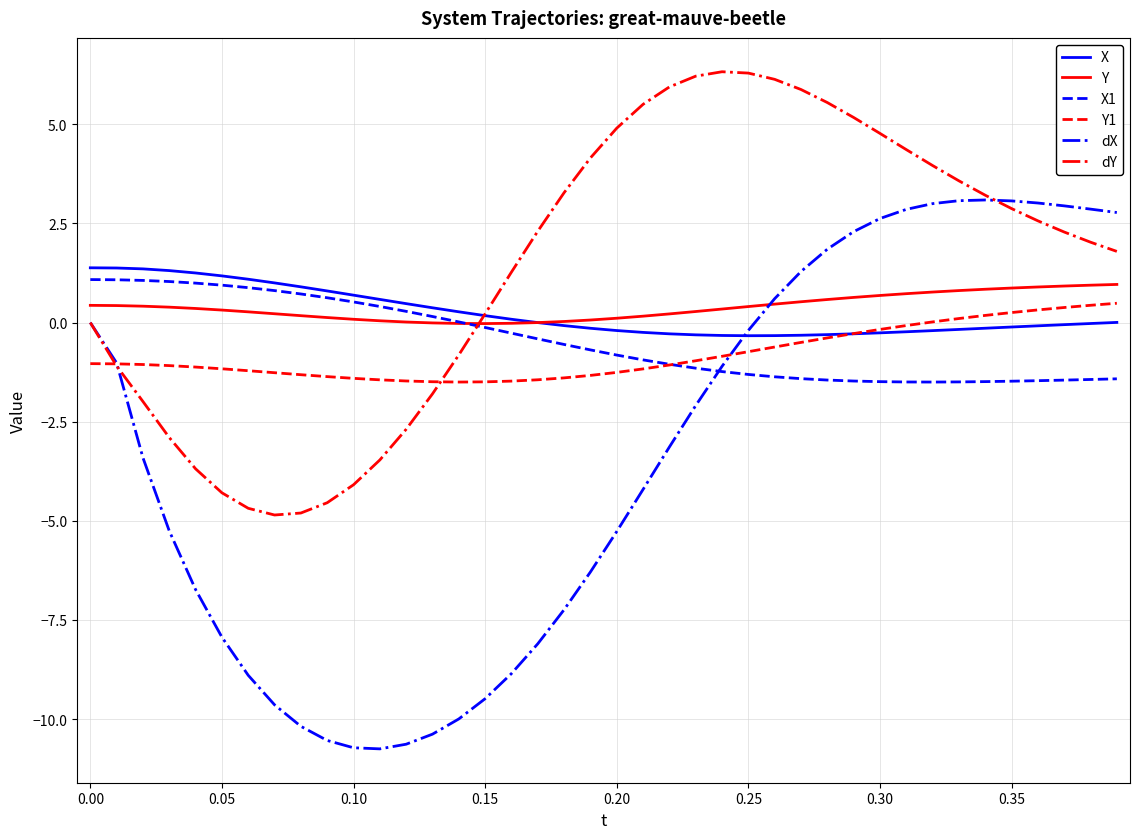

Which series has the largest range (max minus min)?

dX